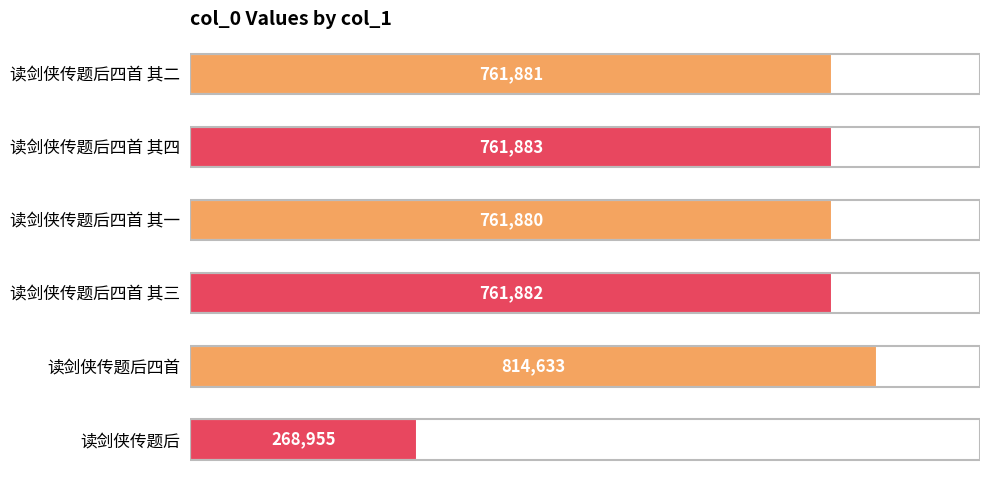

What is the value of the 6th bar from the top?

268955